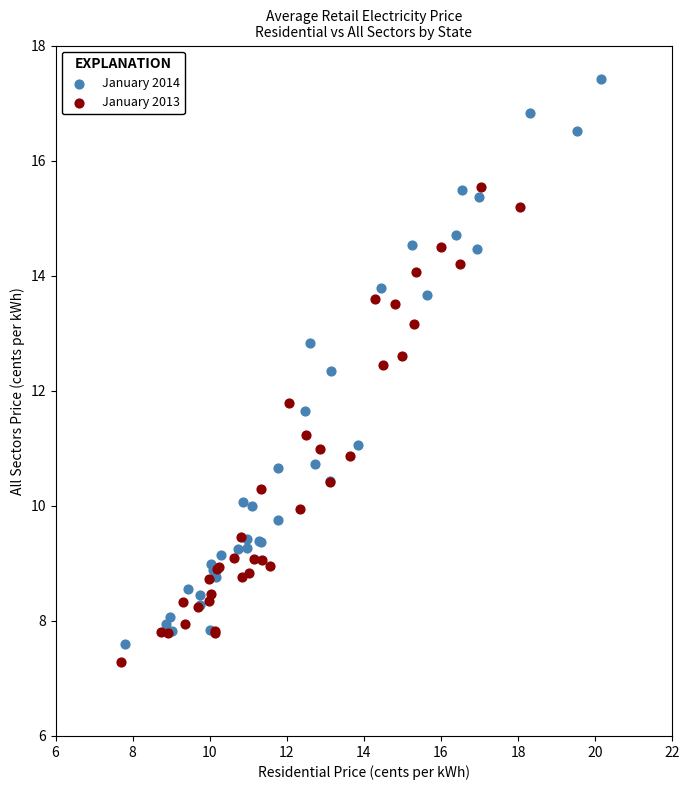

Which series reaches the maximum Y coordinate?

January 2014